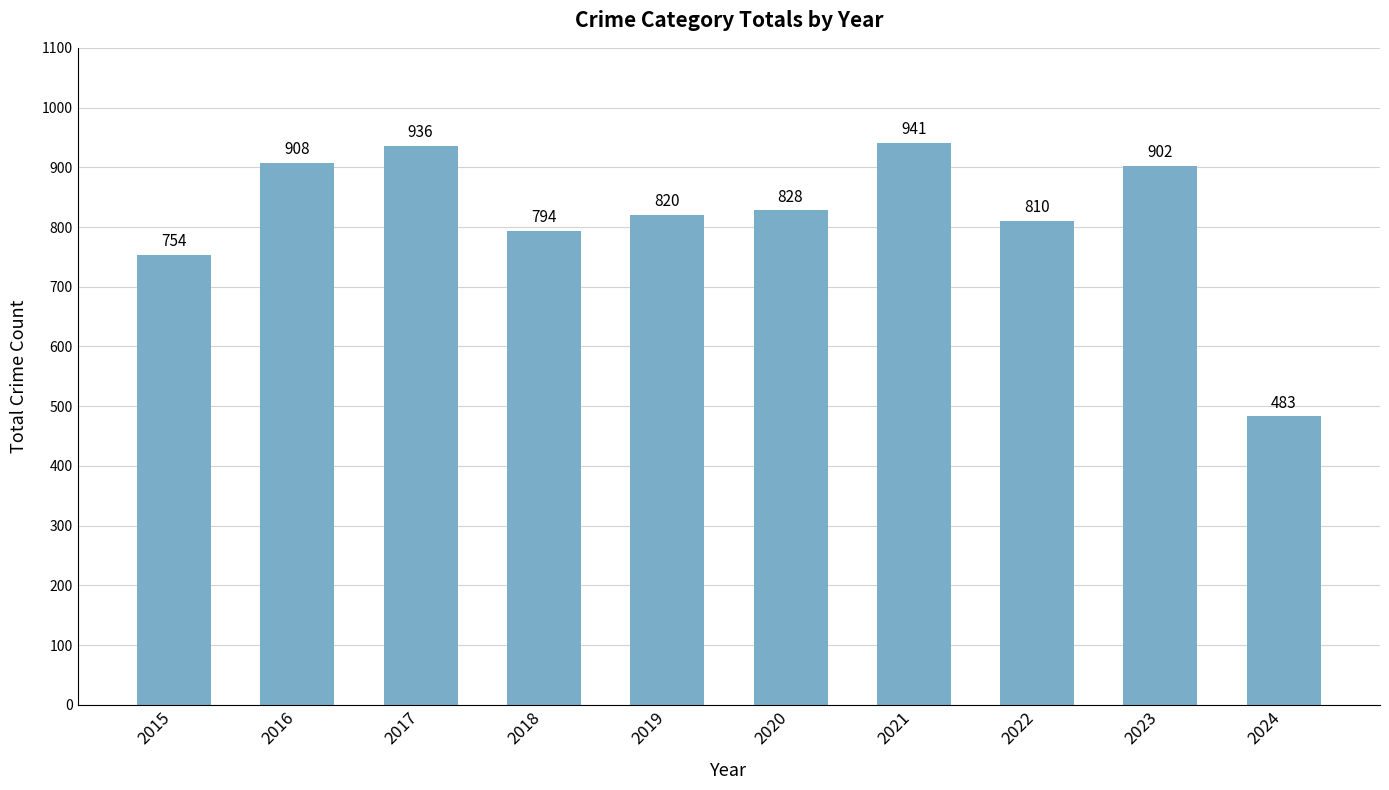

Rank the categories by value from highest to lowest.

2021, 2017, 2016, 2023, 2020, 2019, 2022, 2018, 2015, 2024